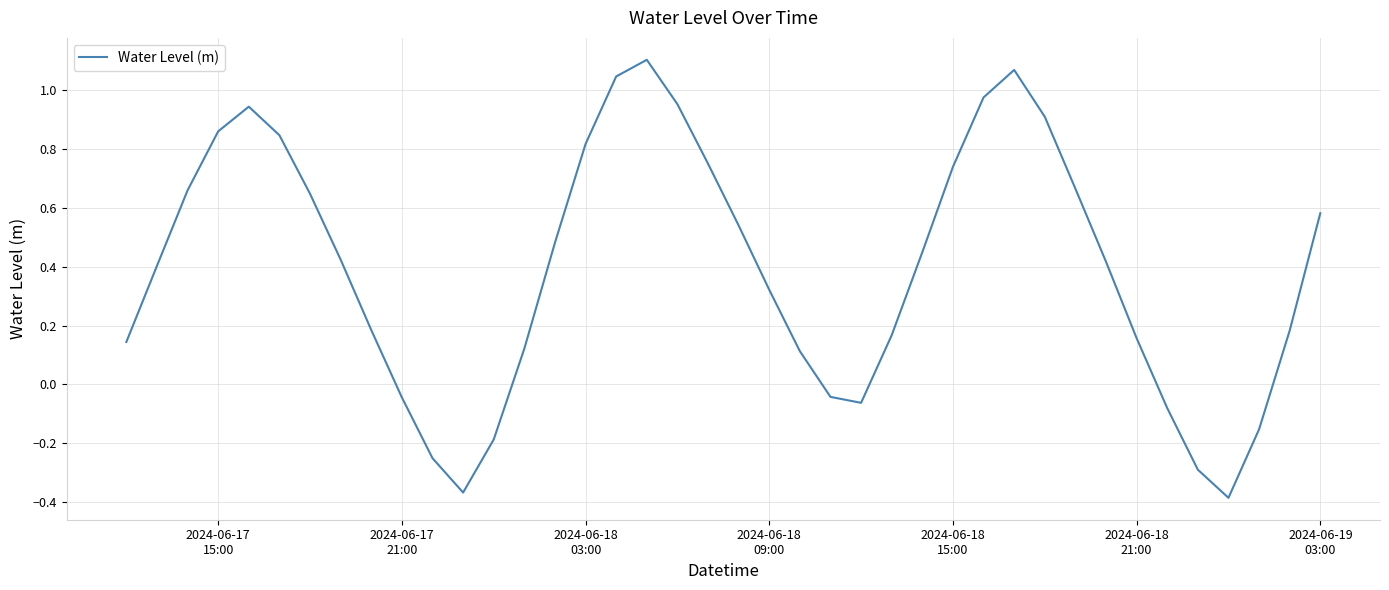

What is the difference between the maximum and minimum values?

1.5